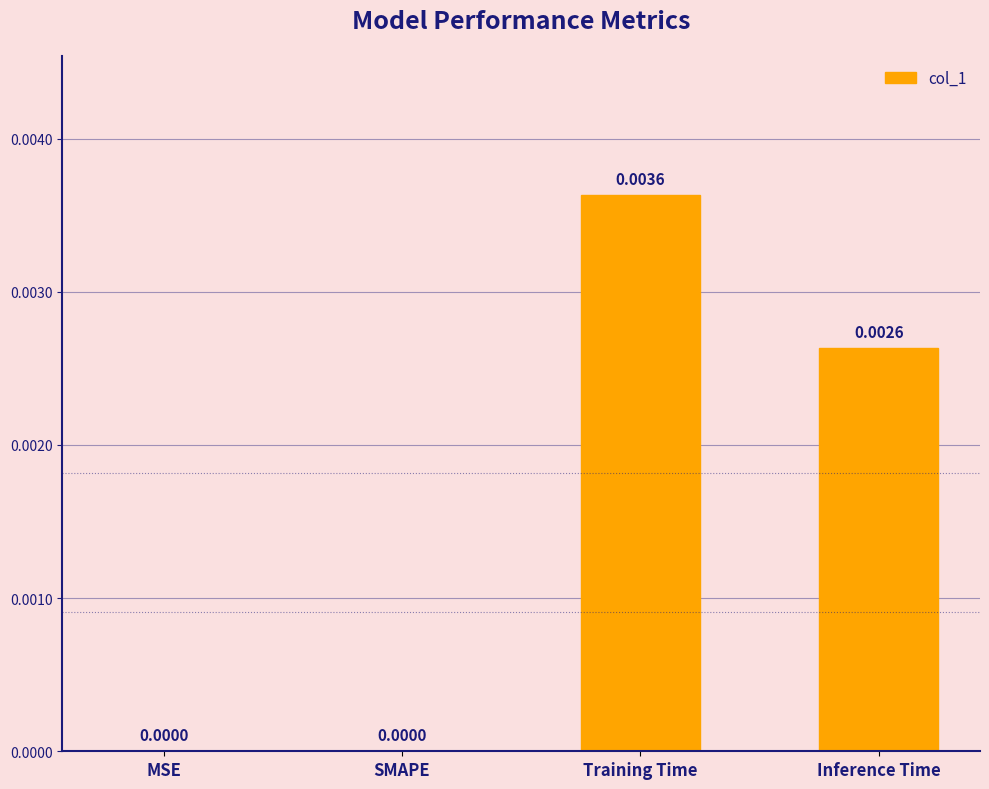

Which has a higher value, SMAPE or Training Time?

Training Time